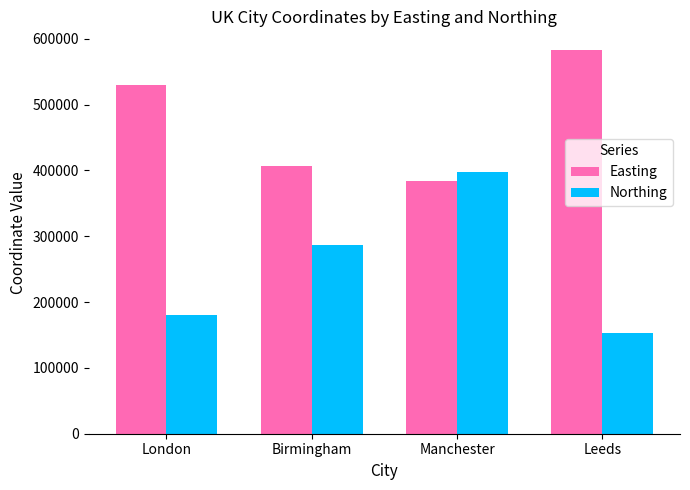

What is the total value across all series at Leeds?

734997